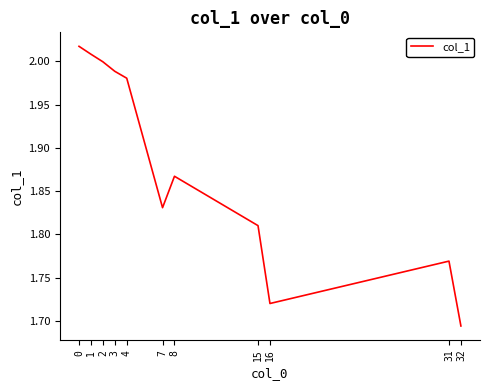

Is it true that the value at 7 is 2.6?

False